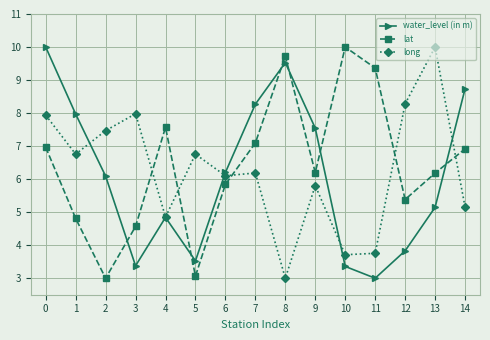

At how many categories does at least one series exceed 5?

15